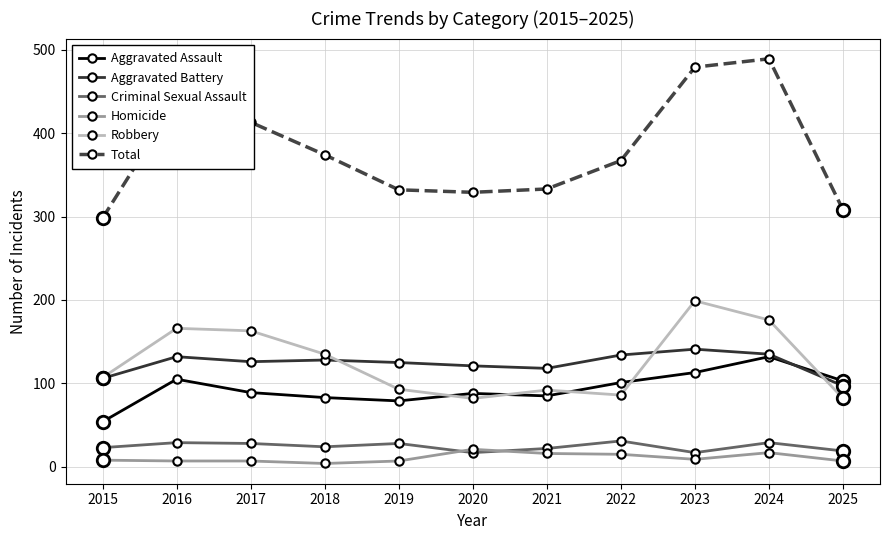

True or false: Aggravated Battery has a value of 183 at 2016.

False